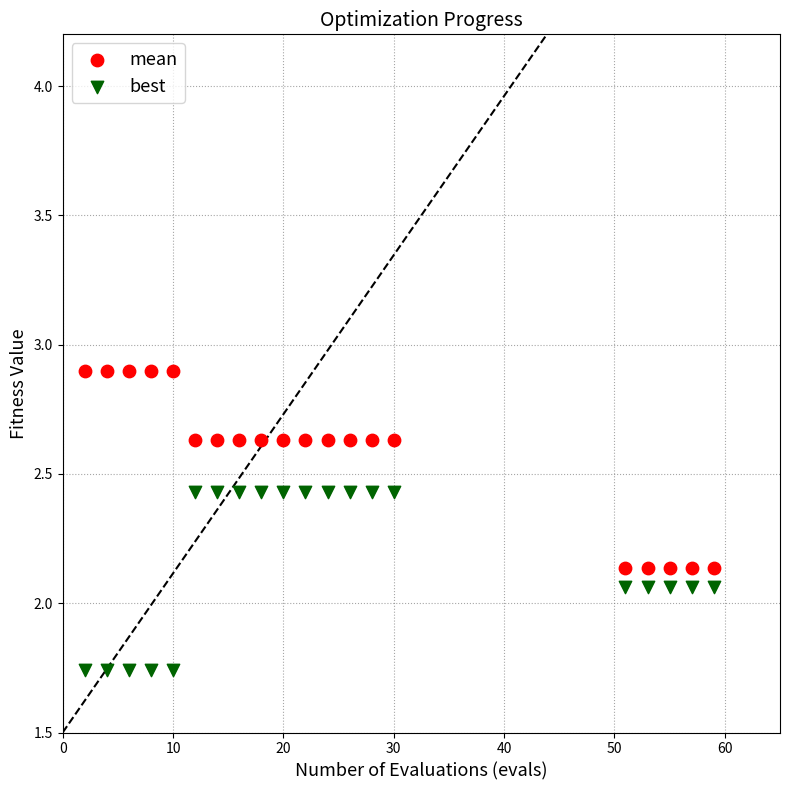

Which series has the largest Y range (max minus min)?

mean